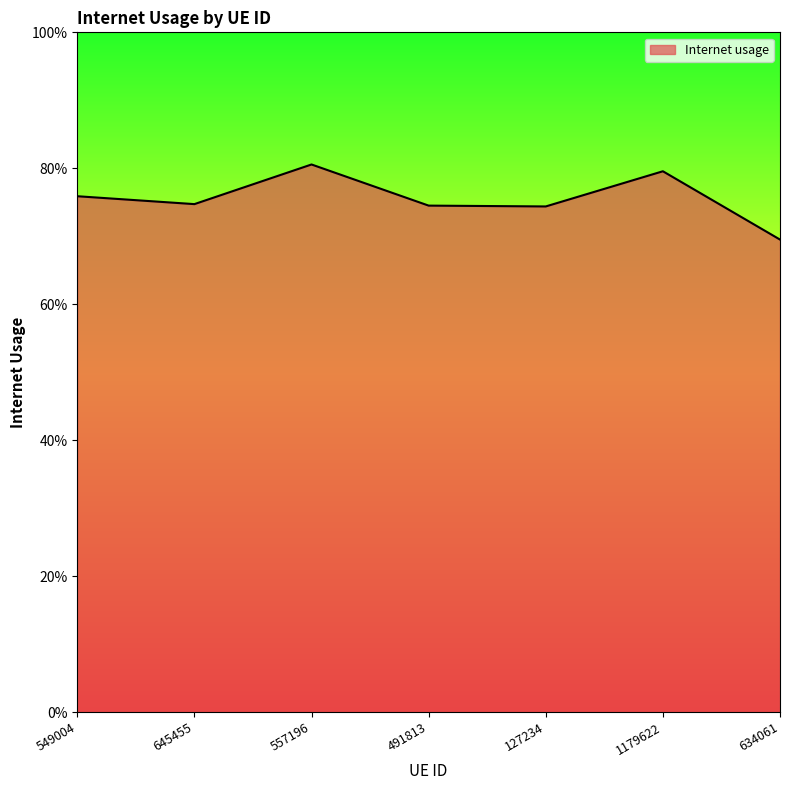

Which has a higher value, 634061 or 491813?

491813